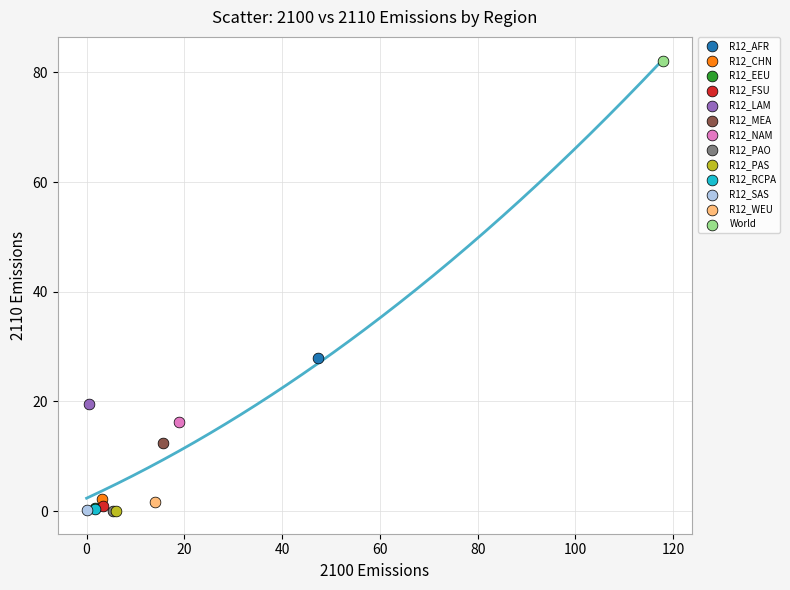

What are all the series names shown in the legend?

R12_AFR, R12_CHN, R12_EEU, R12_FSU, R12_LAM, R12_MEA, R12_NAM, R12_PAO, R12_PAS, R12_RCPA, R12_SAS, R12_WEU, World